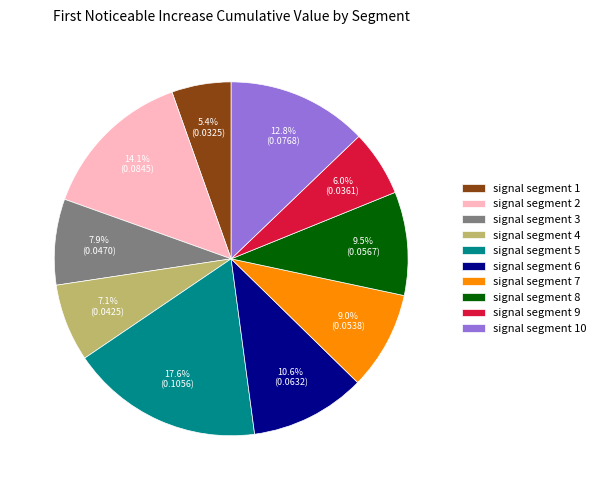

How many slices are in this pie chart?

10